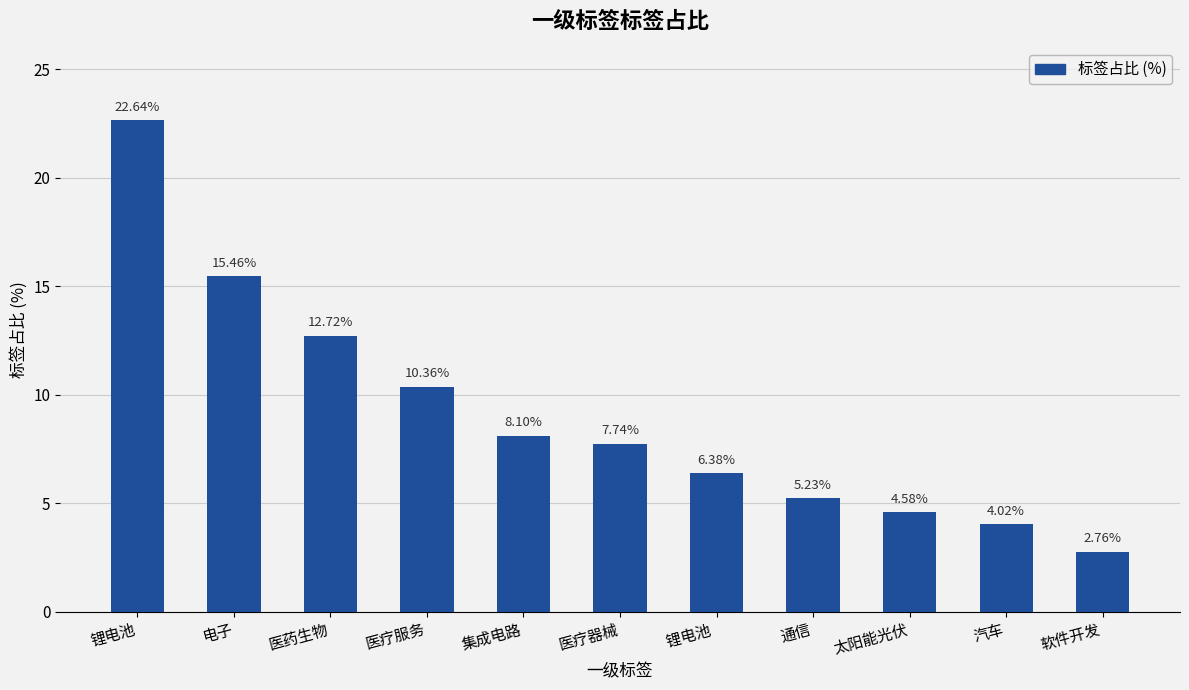

How many values are below 7?

5